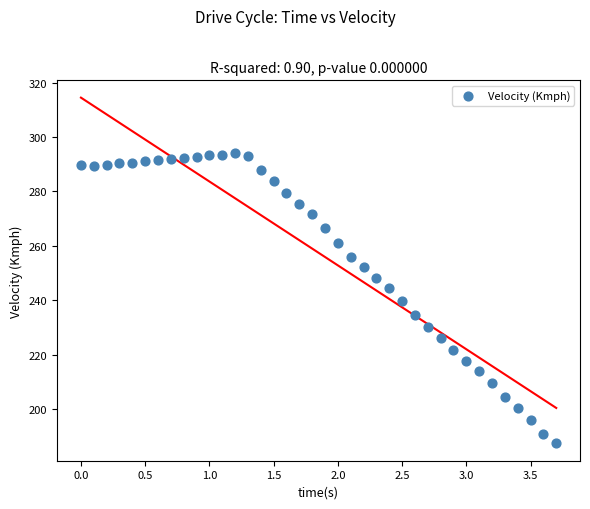

What is the range of Y values (max minus min)?

106.8